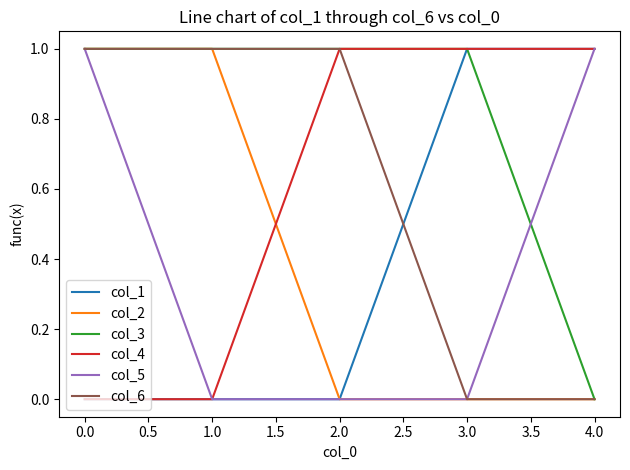

True or false: col_2 and col_4 intersect in this chart.

True